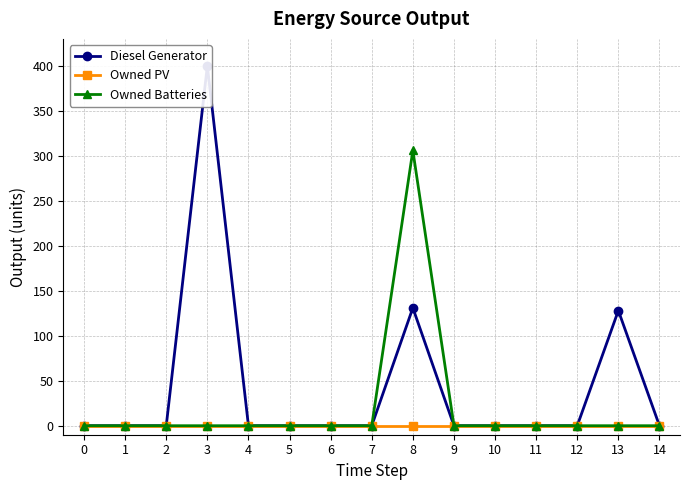

Reading right to left, extract all data points from this chart.

Diesel Generator: 0	128	0	0	0	0	131	0	0	0	0	400	0	0	0
Owned PV: 0	0	0	0	0	0	0	0	0	0	0	0	0	0	0
Owned Batteries: 0	0	0	0	0	0	306	0	0	0	0	0	0	0	0